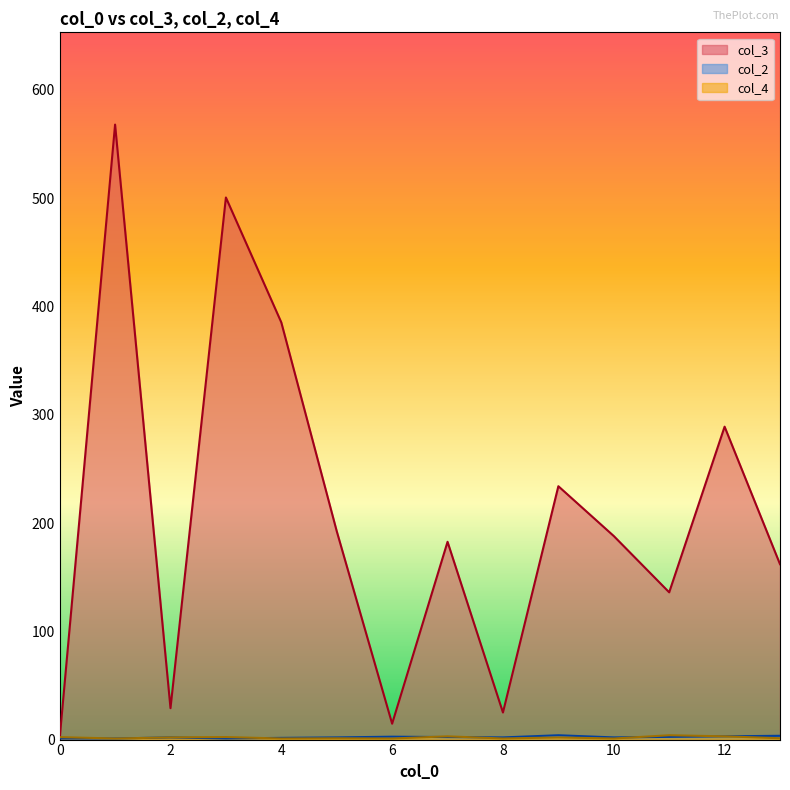

What are all the series names shown in the legend?

col_3, col_2, col_4